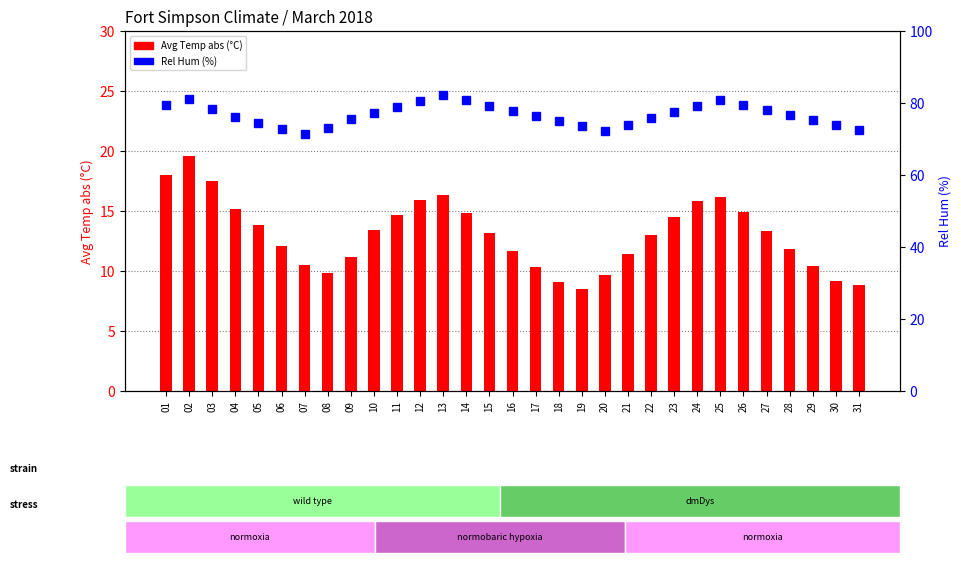

What value does the Avg Temp (°C) series have at 28?

11.8